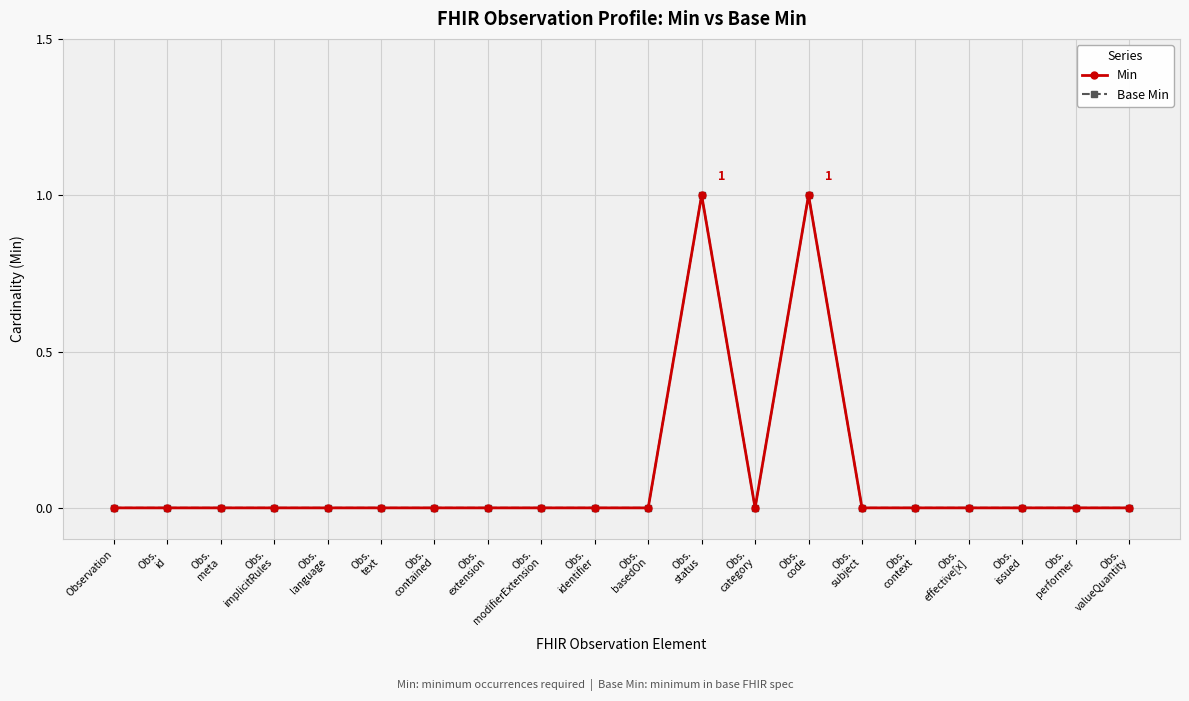

At Obs.
effective[x], list the series in order from smallest to largest.

Min, Base Min